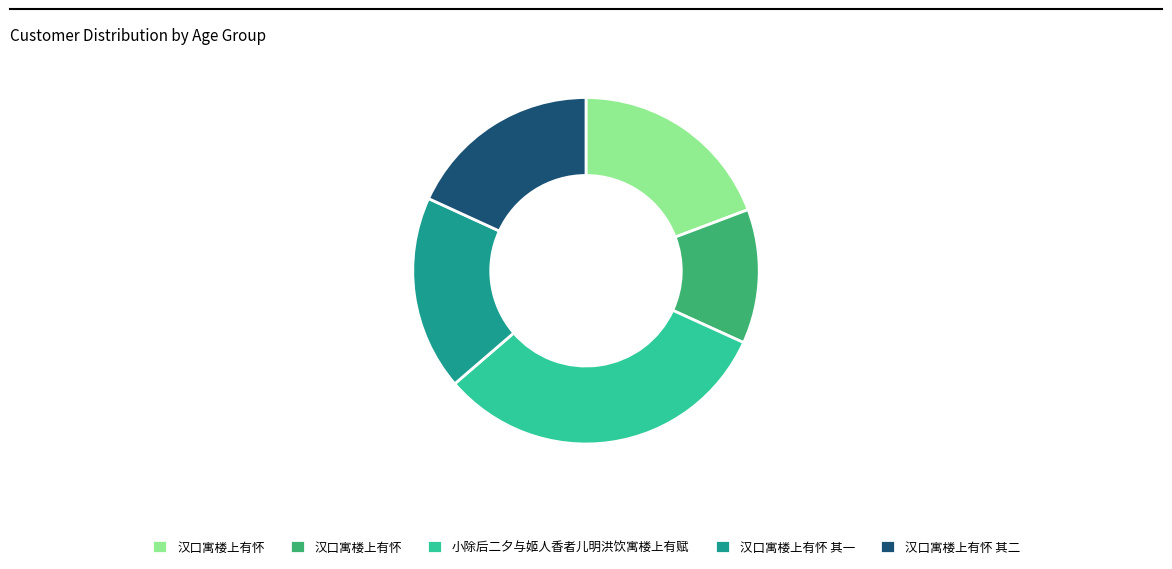

Is there any slice that represents more than half of the pie?

No